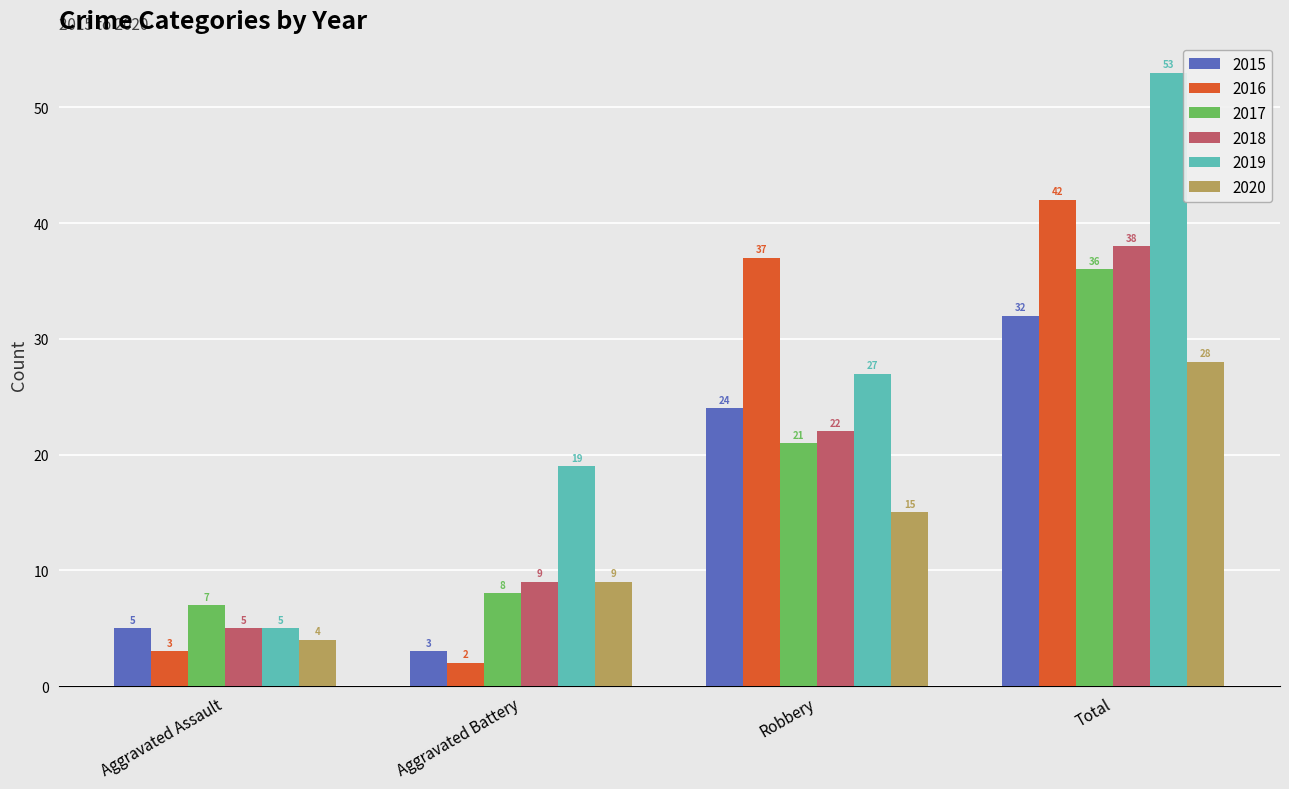

The 2015 series shows 5 at Aggravated Assault. True or false?

True